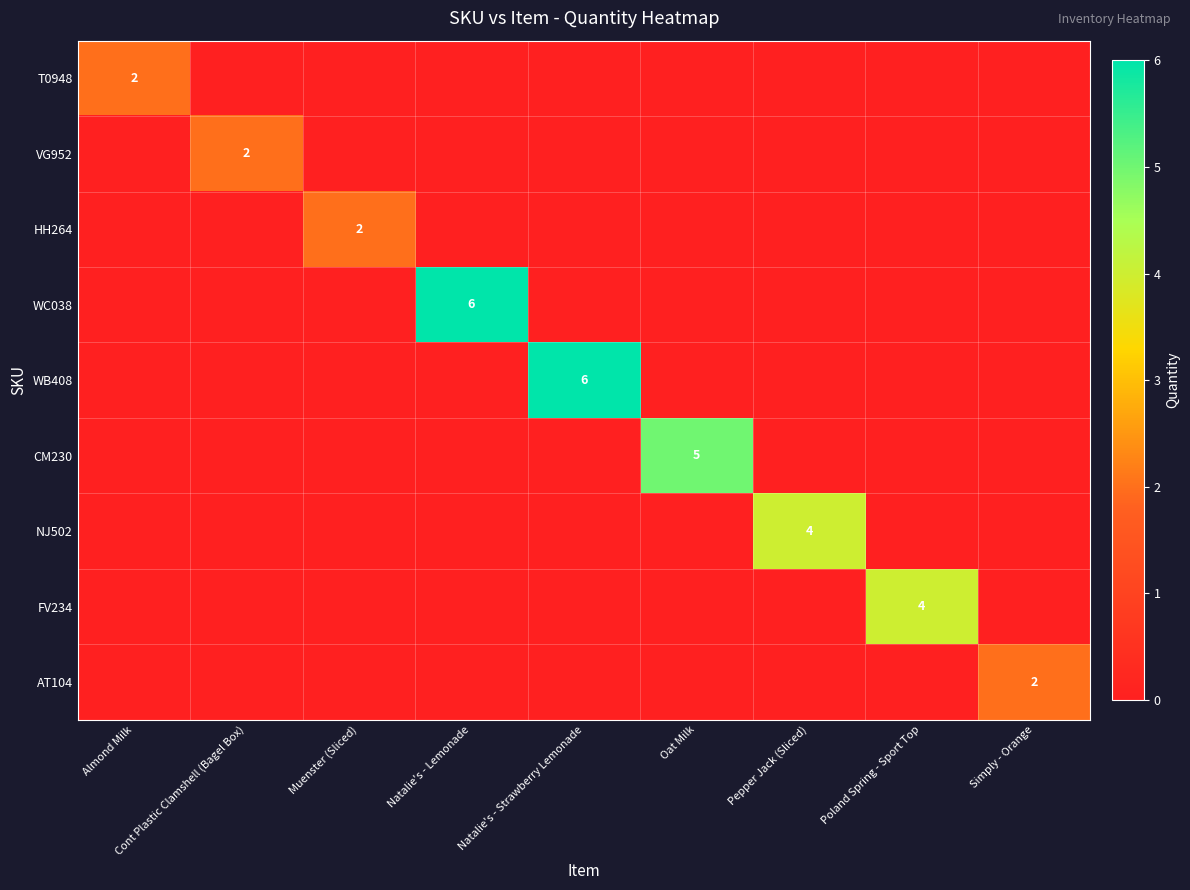

Is it true that HH264 equals 3 at Muenster (Sliced)?

False